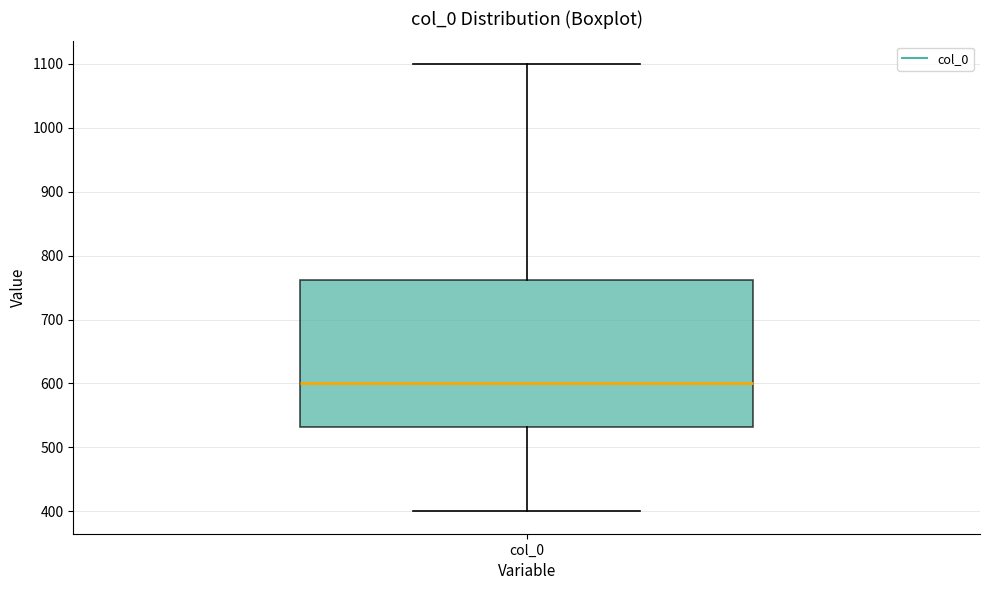

Where does the upper whisker of the box for col_0 end on the y-axis? The values are not printed on the chart, so give them approximately, as read against the axis.

1100